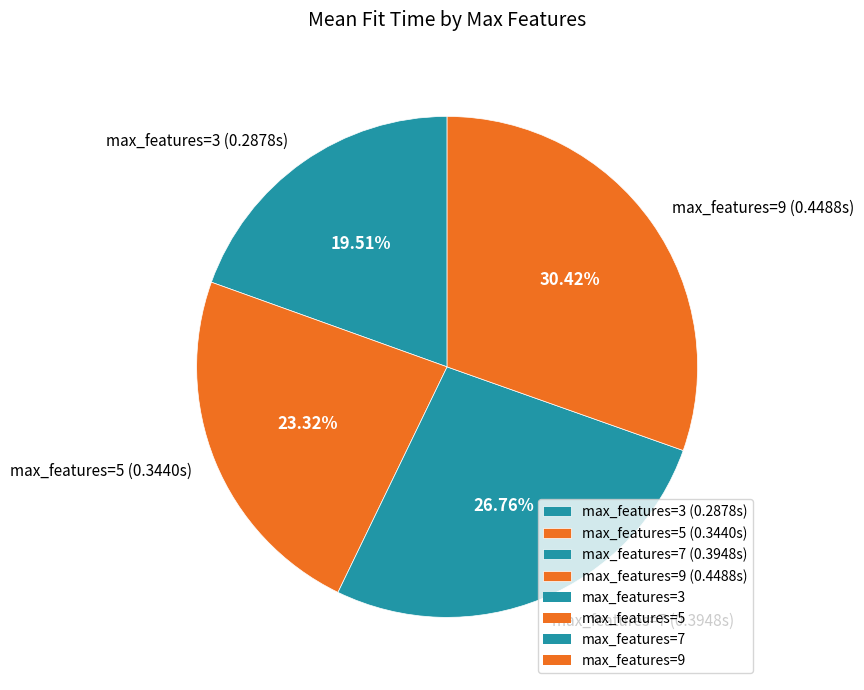

Which has a higher value, max_features=7 or max_features=9?

max_features=9